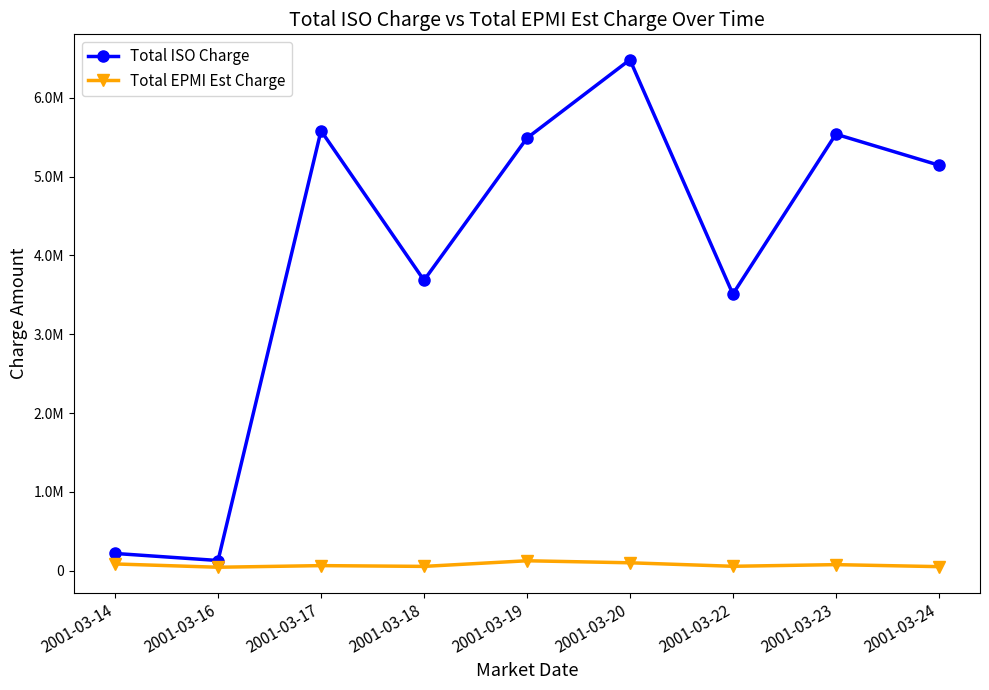

At which category is the sum across all series the highest?

2001-03-20